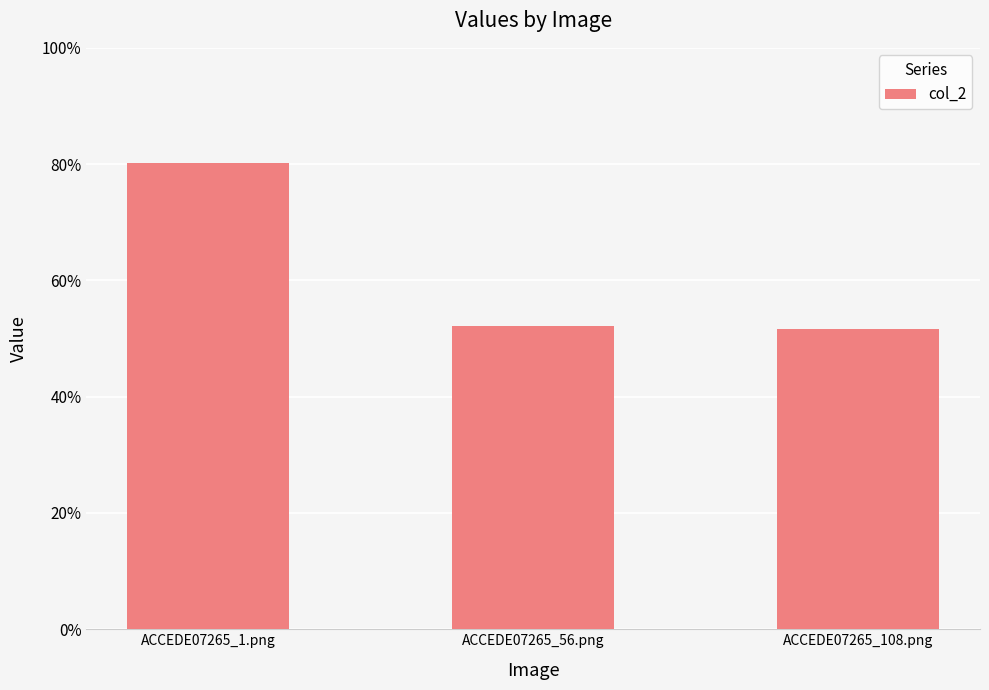

Are the bars horizontal?

No